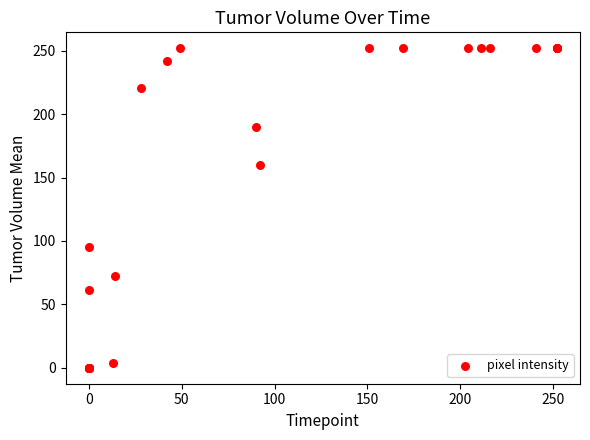

What Y value in the scatter plot is closest to 126?

95